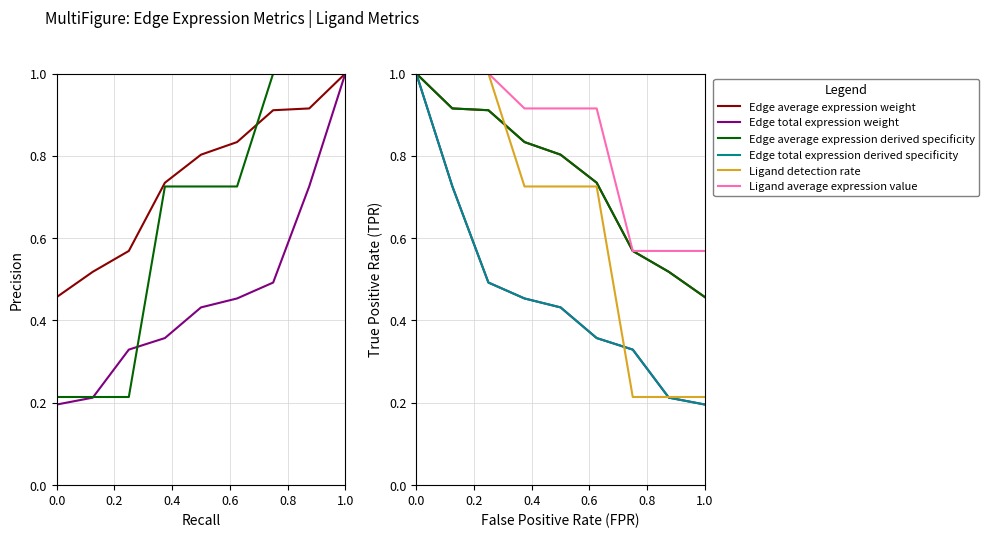

At how many categories does at least one series exceed 0?

9